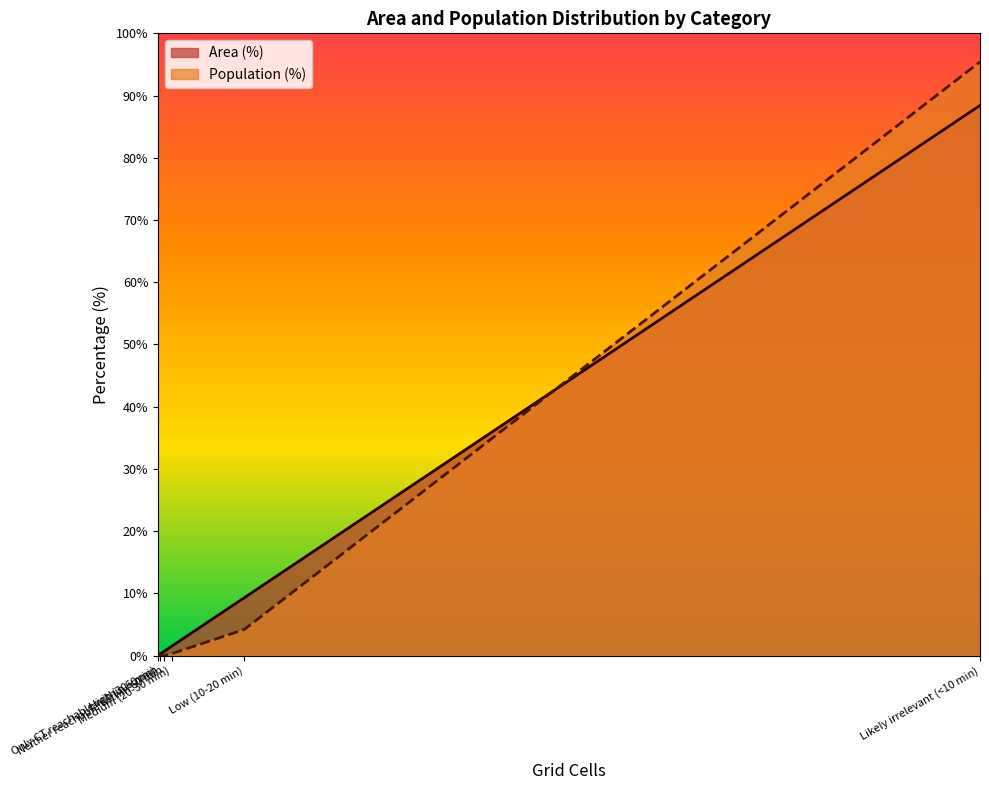

Reading left to right, transcribe all the data shown in this chart.

Area (%): 0.0	0.1	0.0	0.3	4.2	95.4
Population (%): 0.0	0.2	0.7	1.5	9.3	88.4